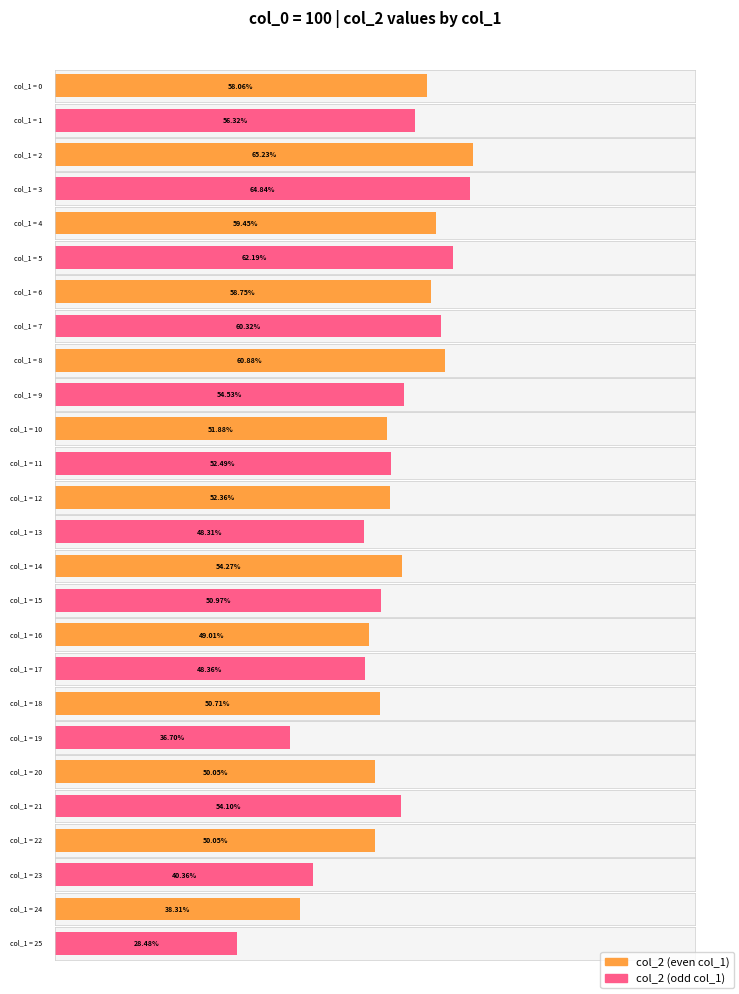

Does the chart contain stacked bars?

No